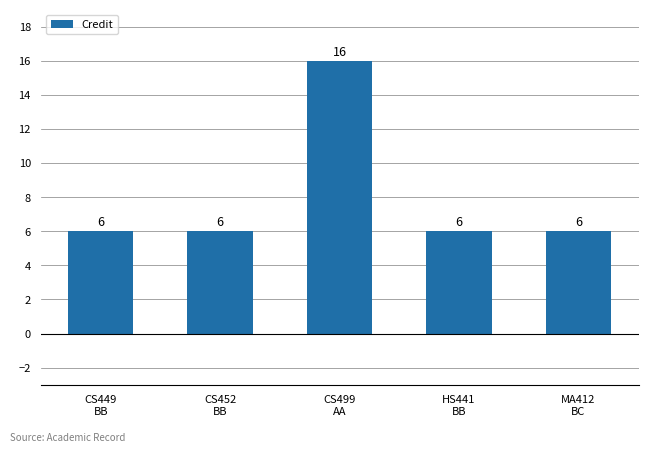

At which category does the chart reach its peak across all series?

CS499
AA